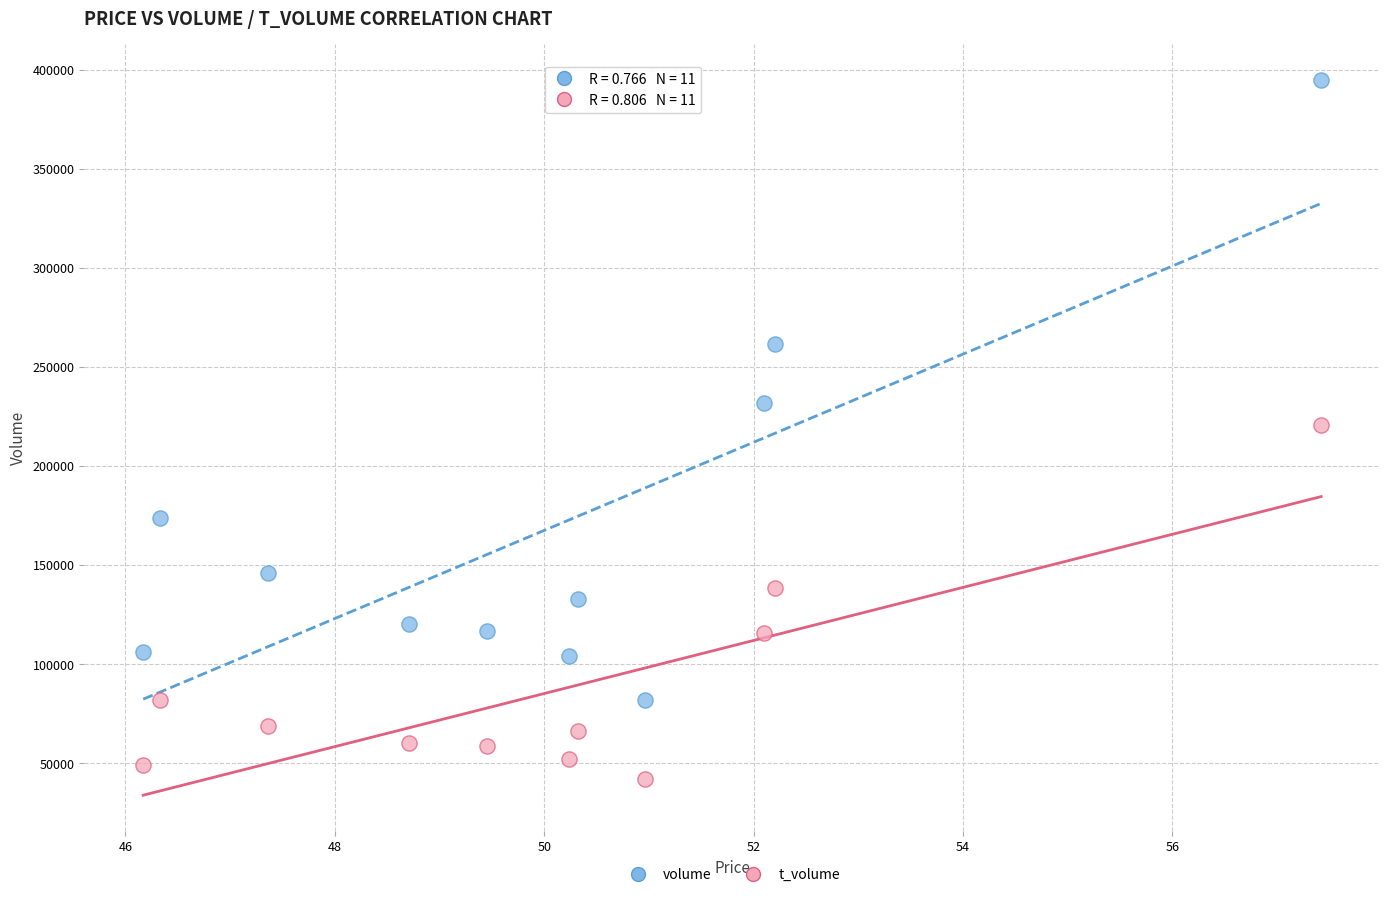

What are all the series names shown in the legend?

volume, t_volume